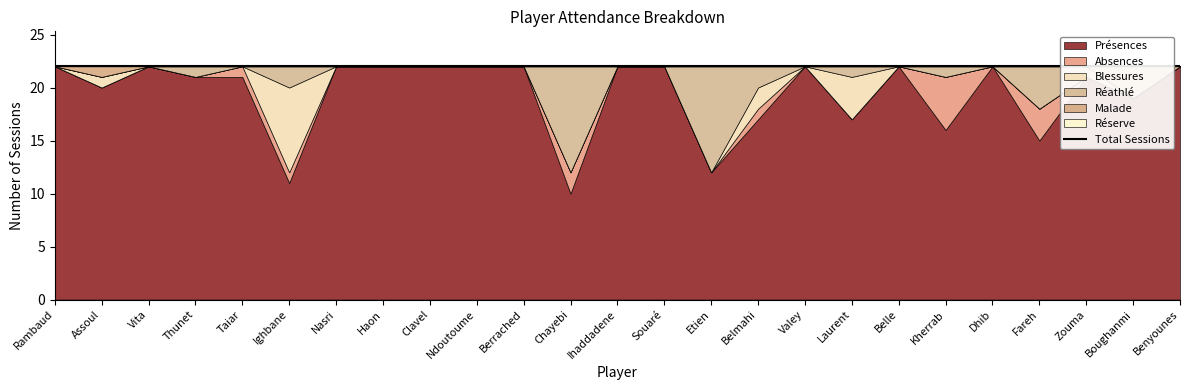

Which series has the largest total across all categories?

Présences